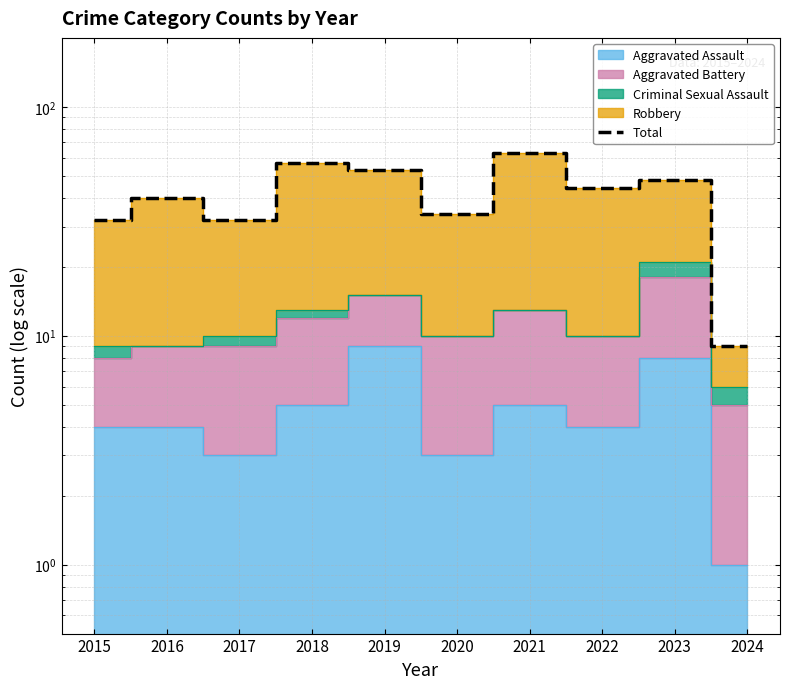

Does the chart have visible grid lines?

Yes